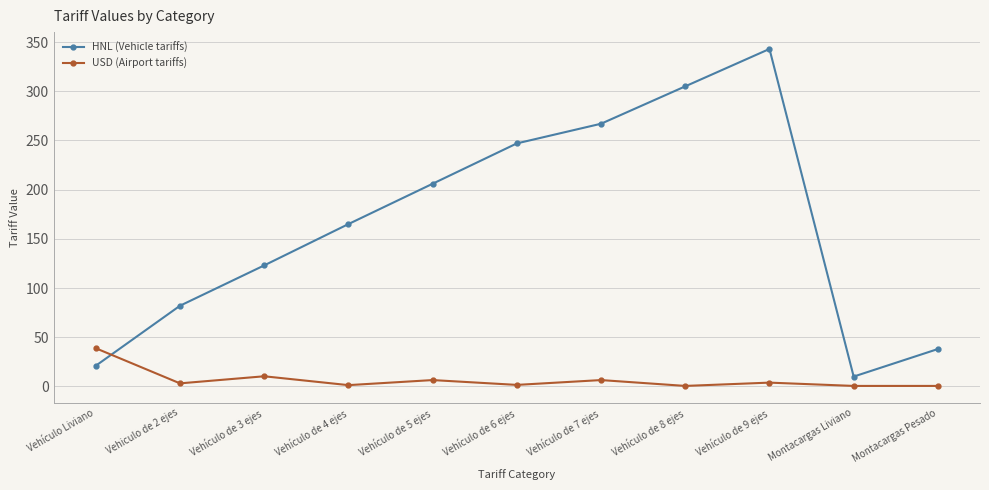

True or false: HNL (Vehicle tariffs) has more than 2 interior local peaks.

False